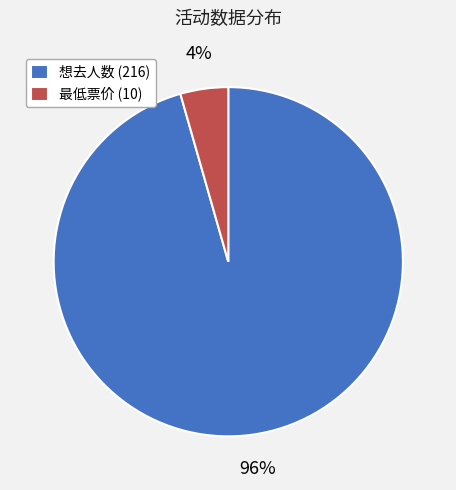

How many slices are in this pie chart?

2